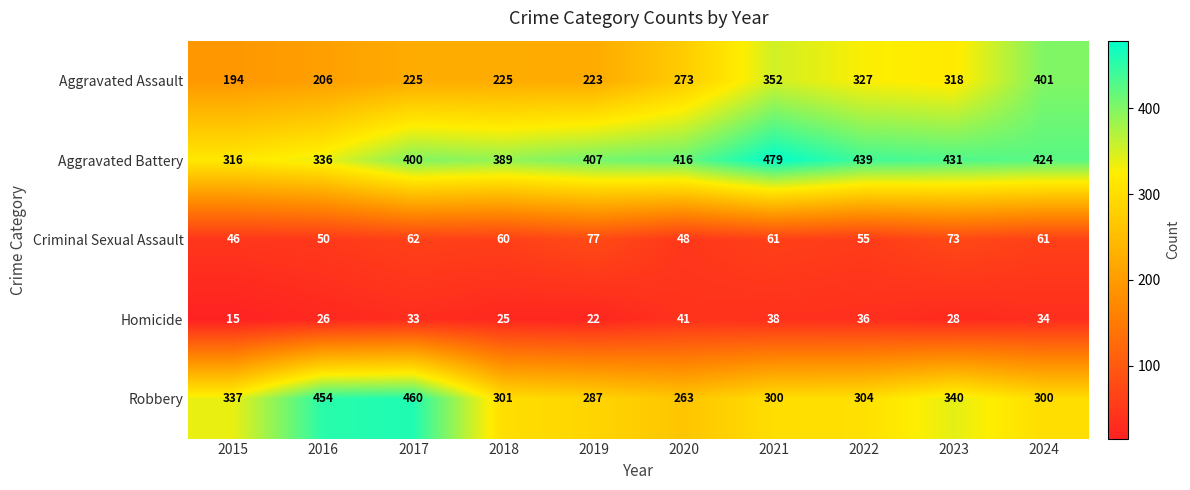

At which label does Homicide reach its peak?

2020